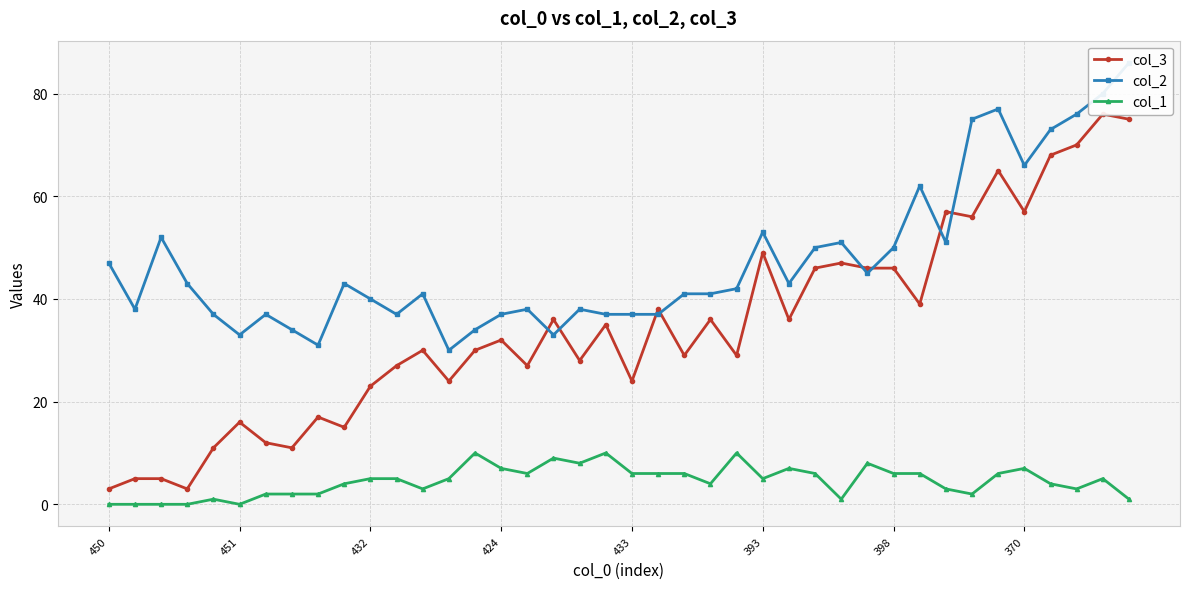

What is the label of the 15th point from the left?

14